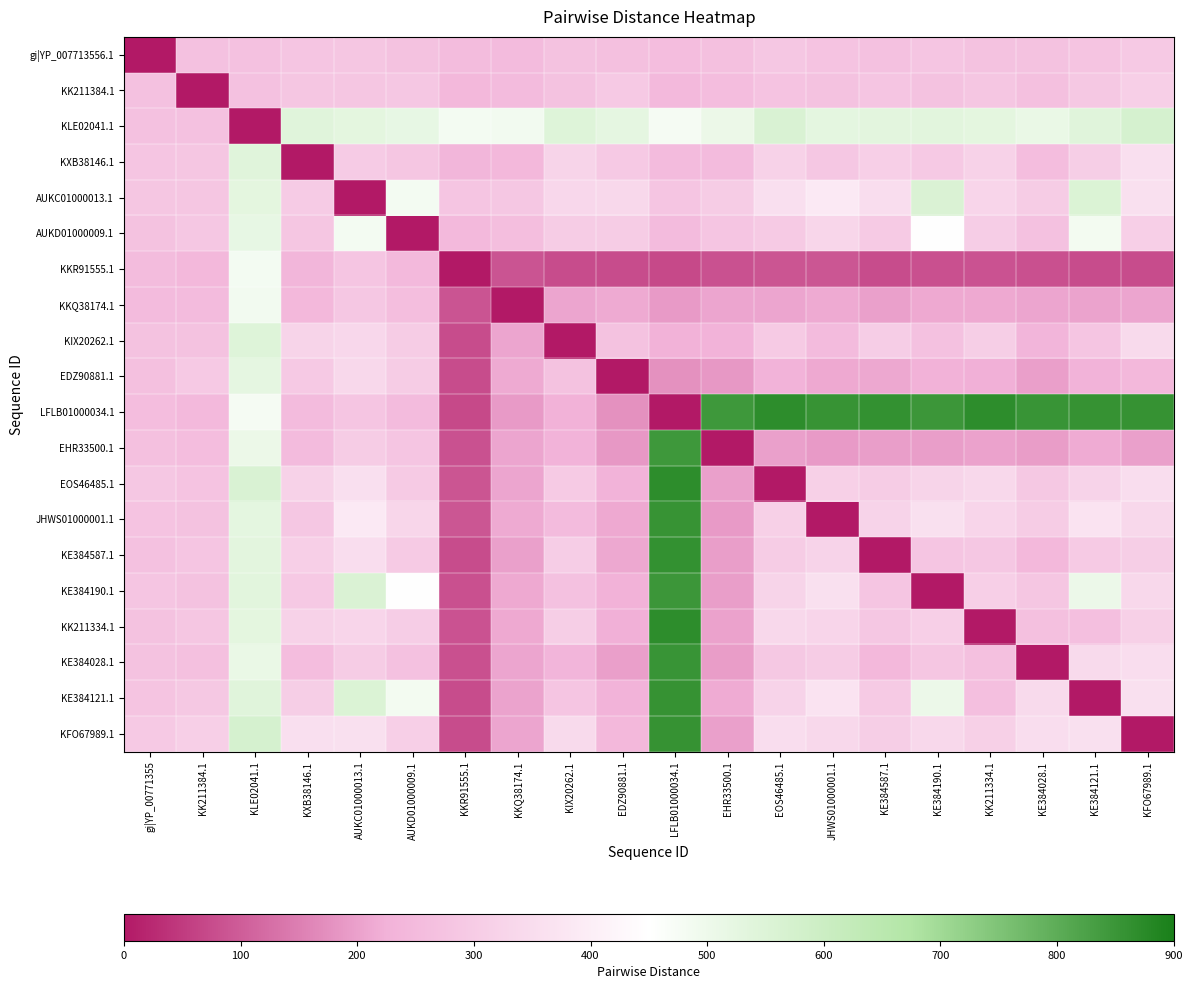

Which series has the largest total across all categories?

LFLB01000034.1